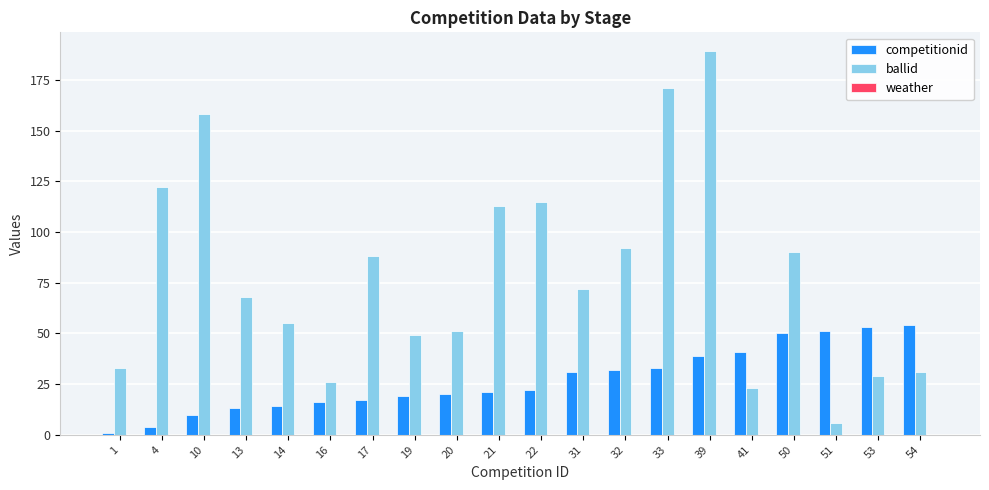

Rank the series at 4 from lowest to highest value.

competitionid, ballid